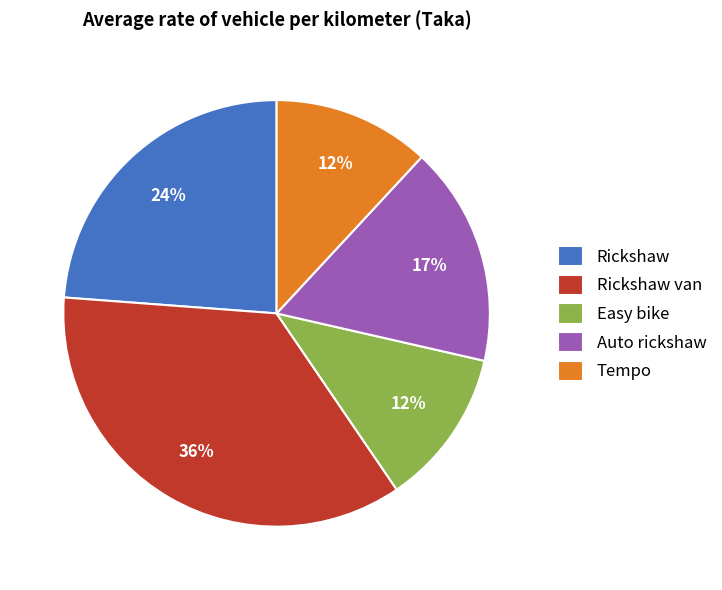

Which slice is the largest?

Rickshaw van